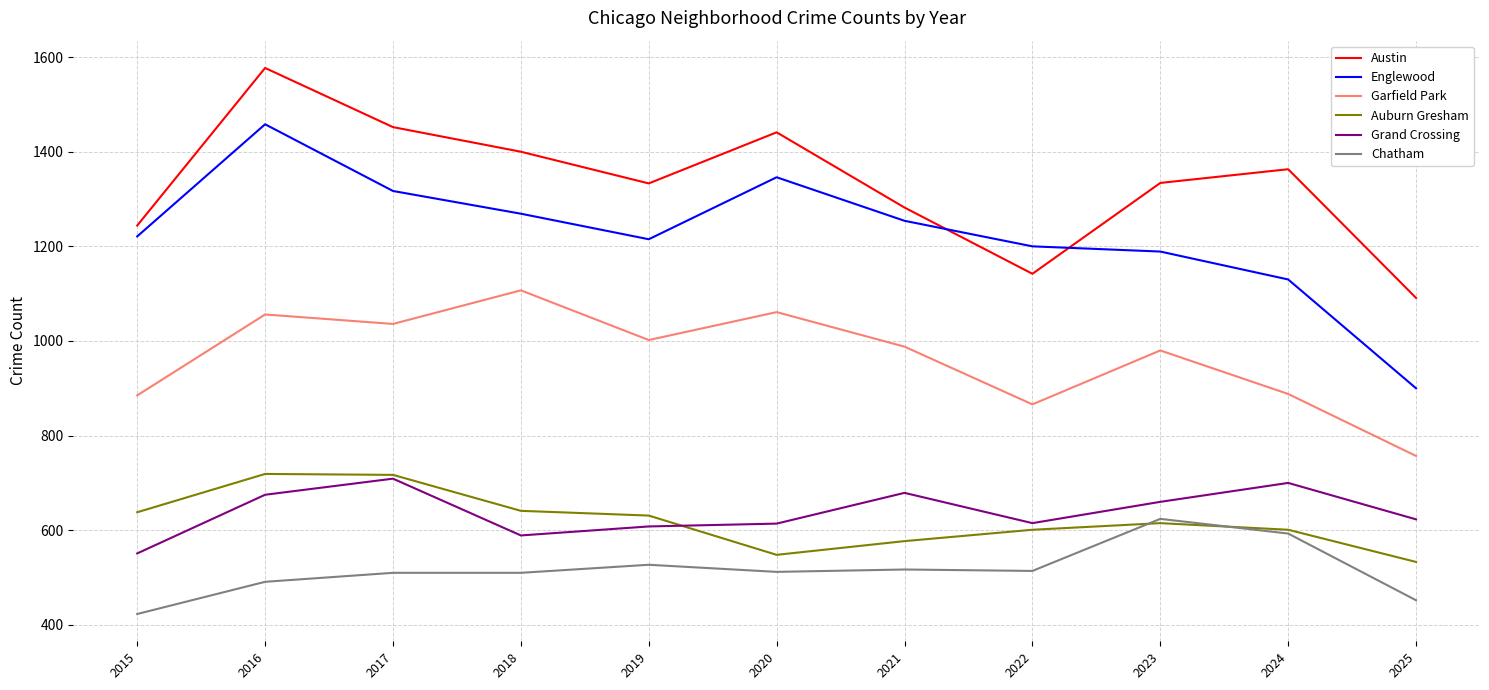

The Garfield Park series shows 299 at 2020. True or false?

False